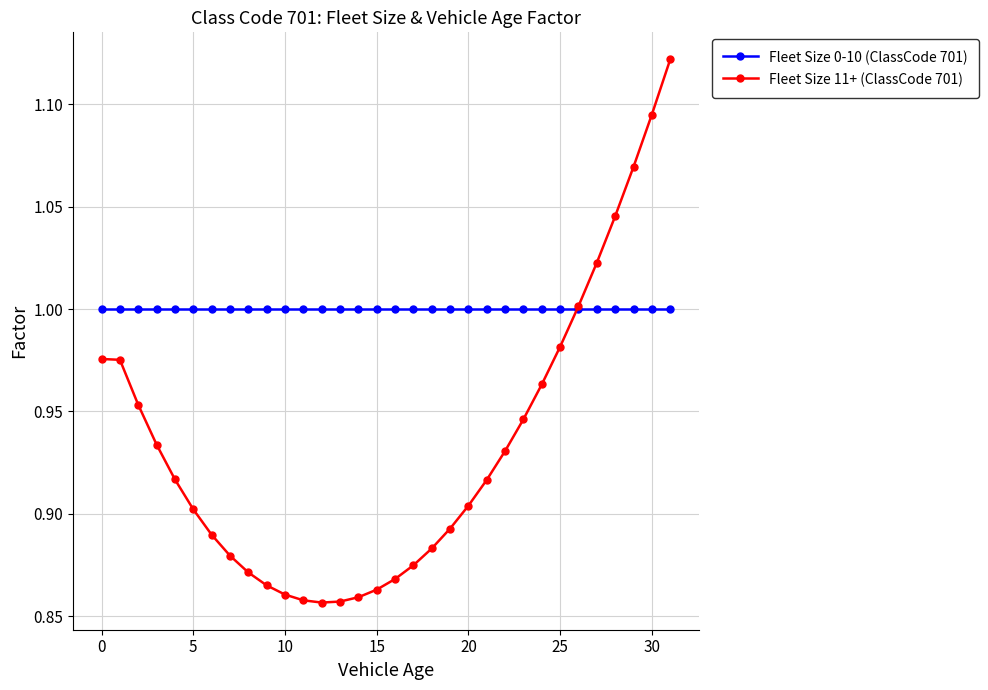

Which series has the largest range (max minus min)?

Fleet Size 11+ (ClassCode 701)